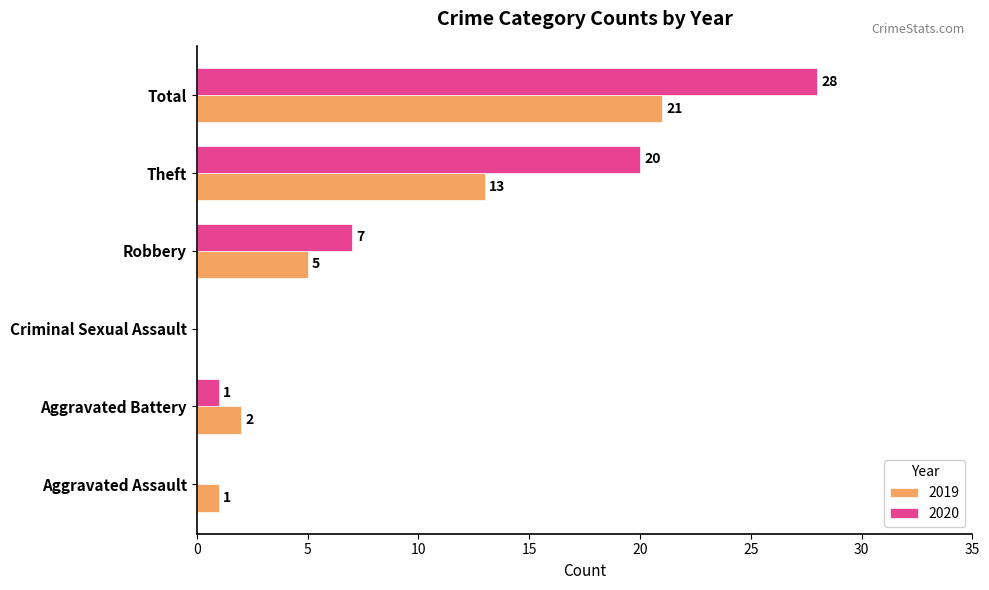

What is the greatest value displayed?

28